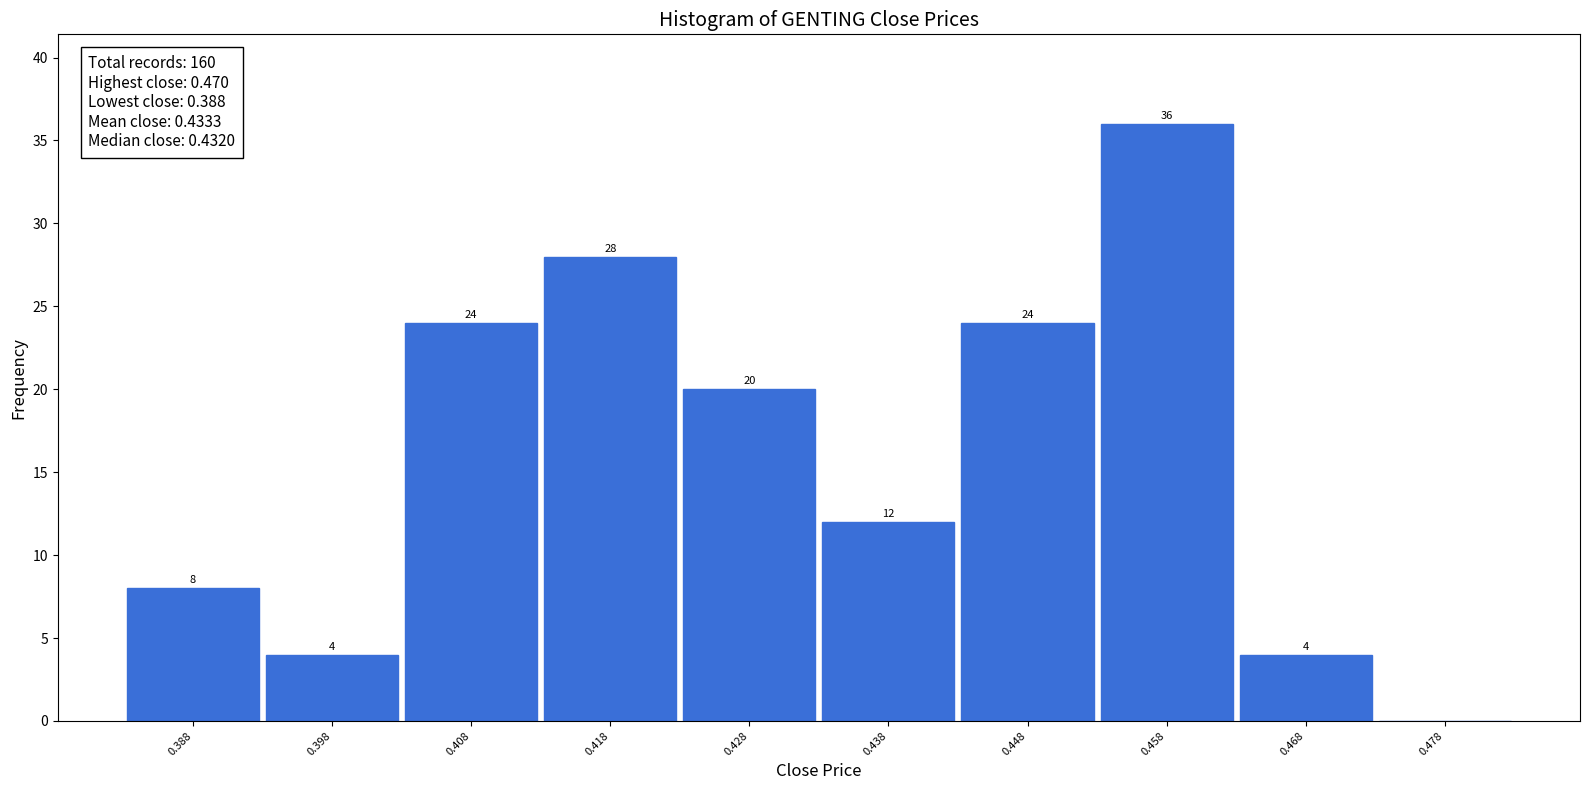

Over which range of the x-axis is the bar tallest?

0.453 to 0.463